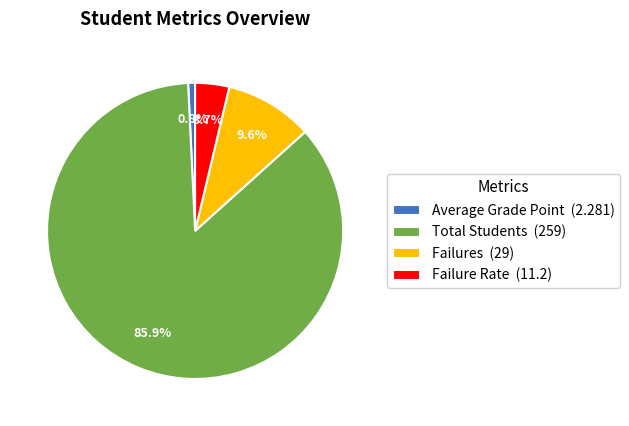

Which slice represents more than half of the pie?

Total Students